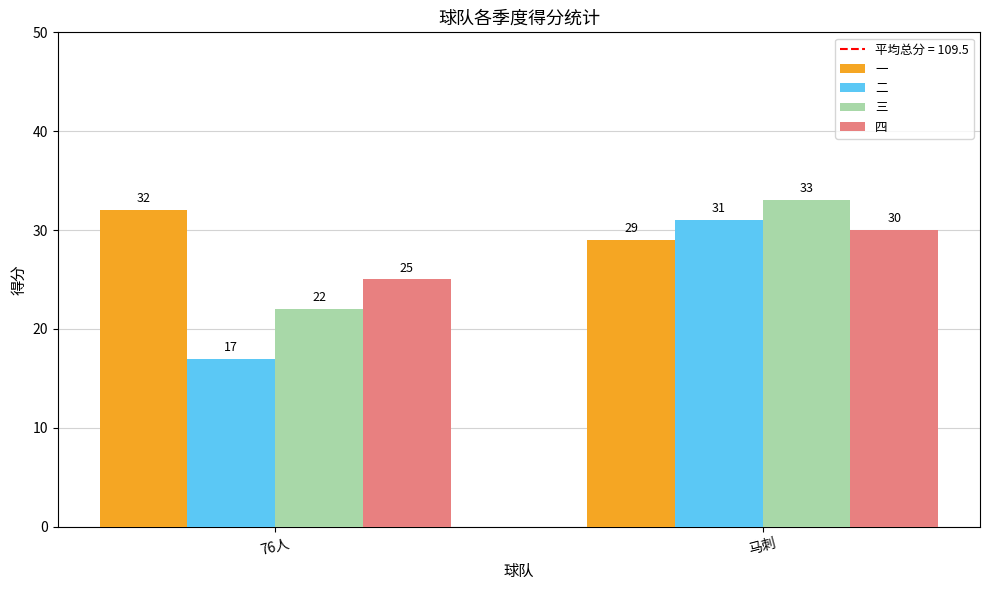

At 76人, list the series in order from largest to smallest.

一, 四, 三, 二